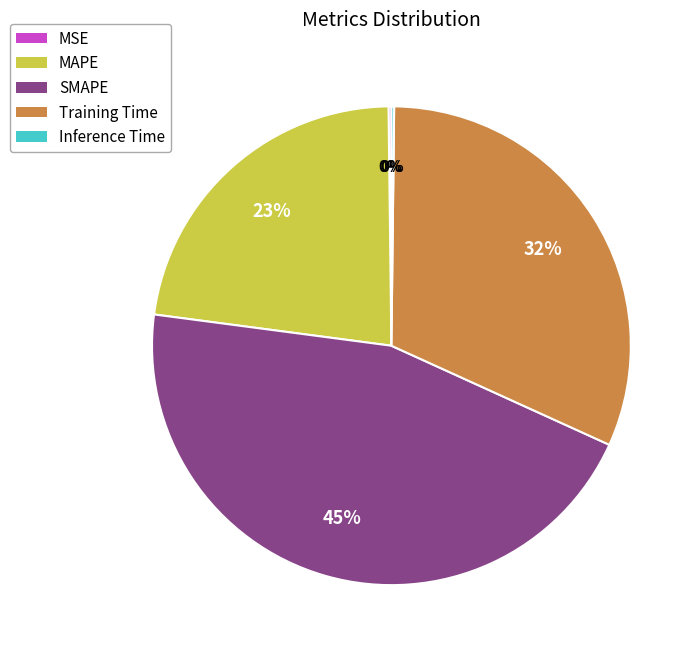

To the nearest percent, what is the difference between the largest and smallest slice percentages?

45%